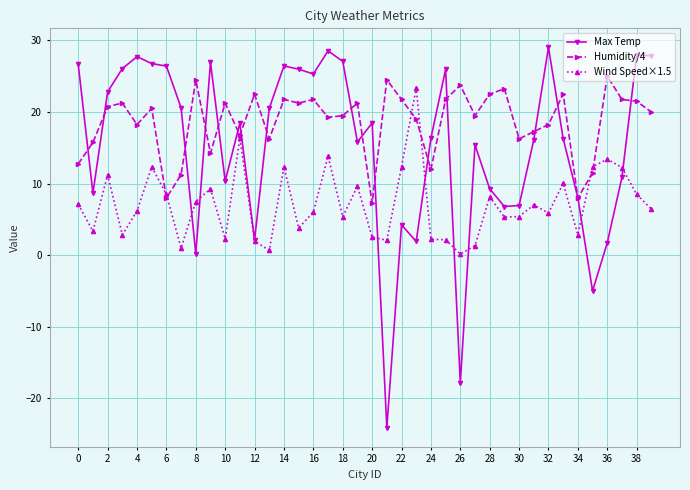

How many lines are shown in the chart?

3